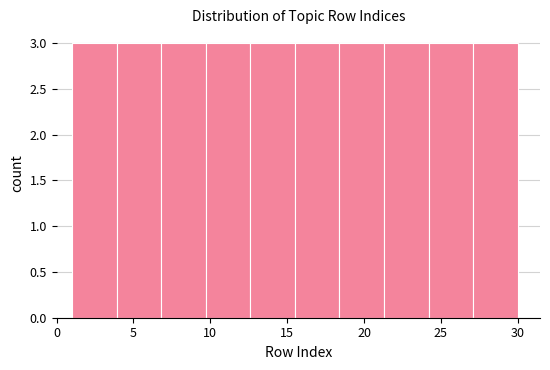

What is the height of the bar covering 9.7 to 12.6 on the x-axis? Neither the bar edges nor the heights are printed on the chart, so give them approximately, as read against the axes.

3